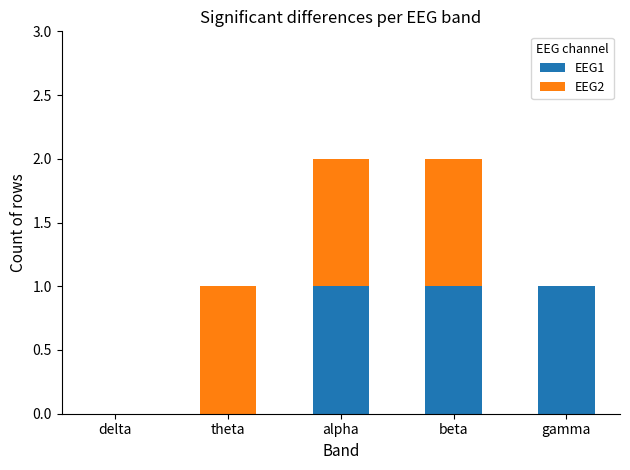

Is it true that EEG1 equals 1 at gamma?

True